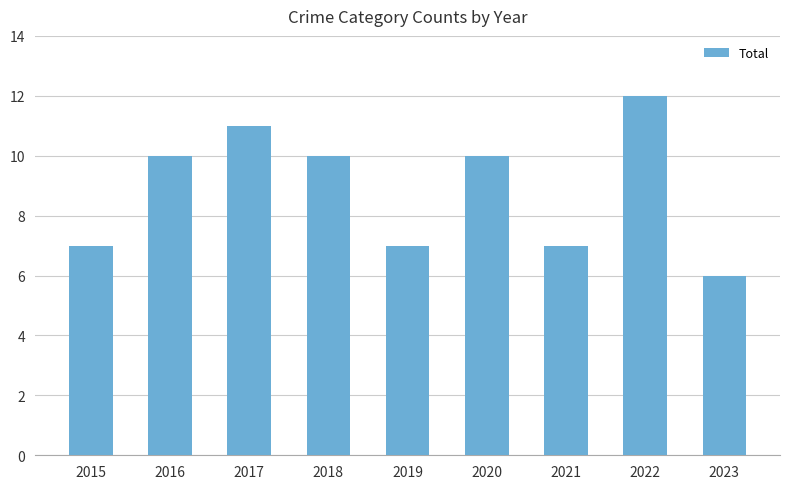

What is the sum of all values?

80